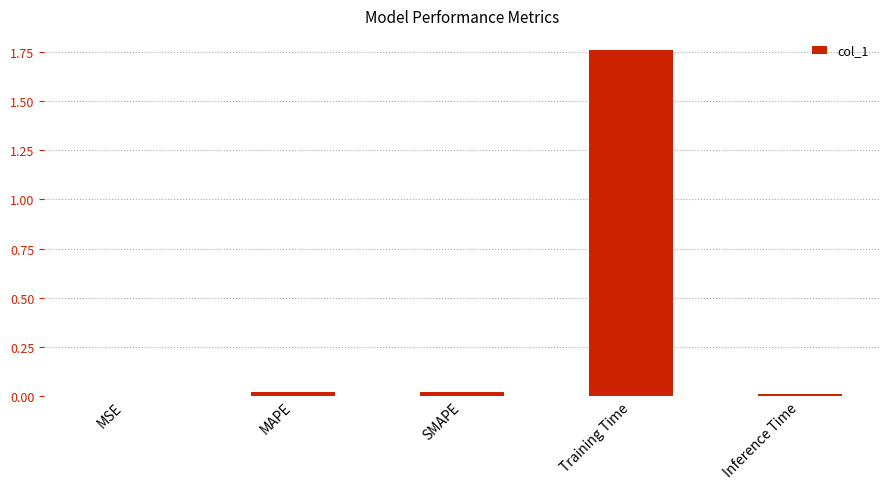

True or false: the data shows 0.0 at MAPE.

True